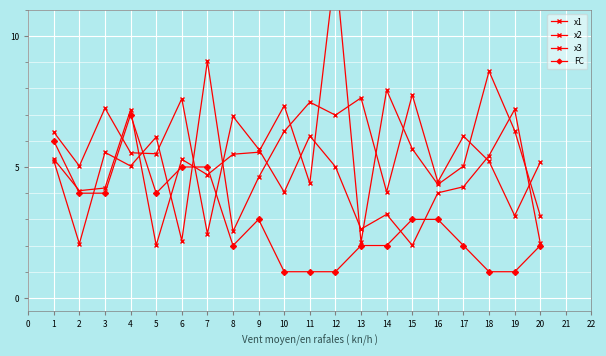

Between 4 and 6, which series saw the biggest shift?

x2